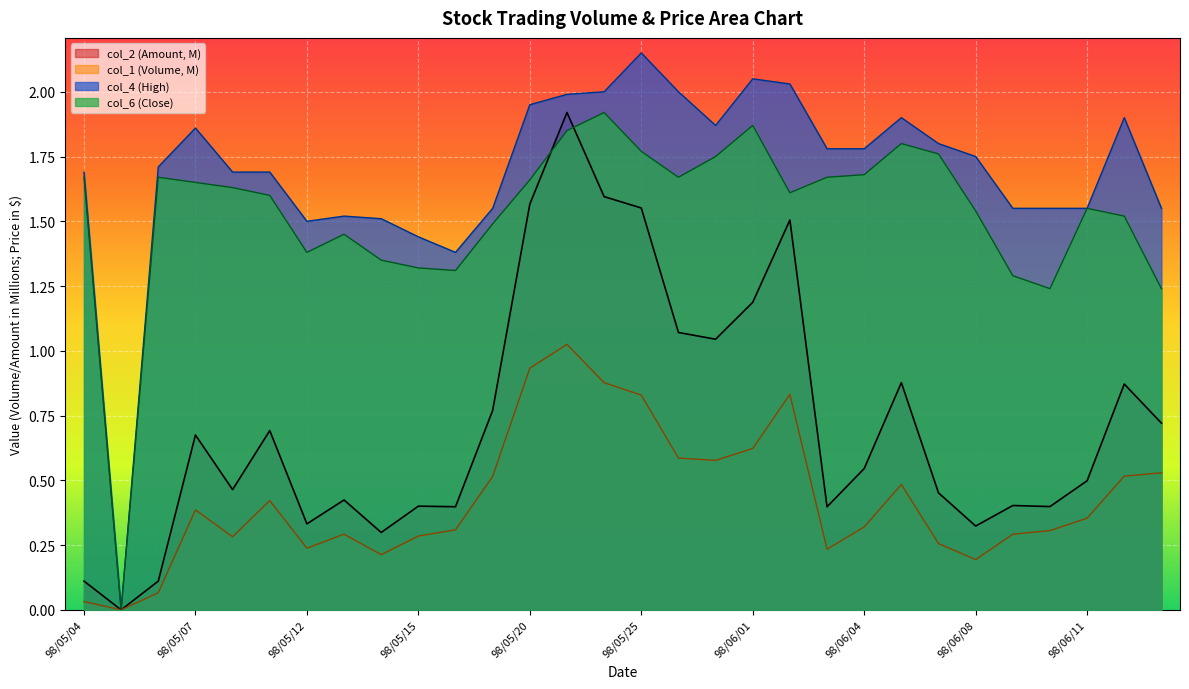

How many values in col_6 are above zero?

29